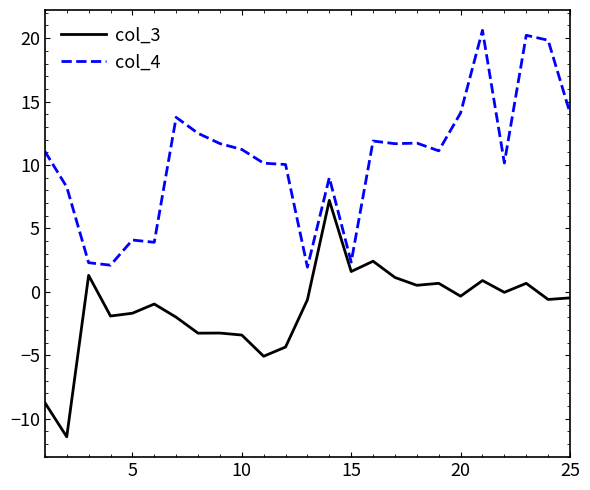

Rank the series by their average value, from lowest to highest.

col_3, col_4